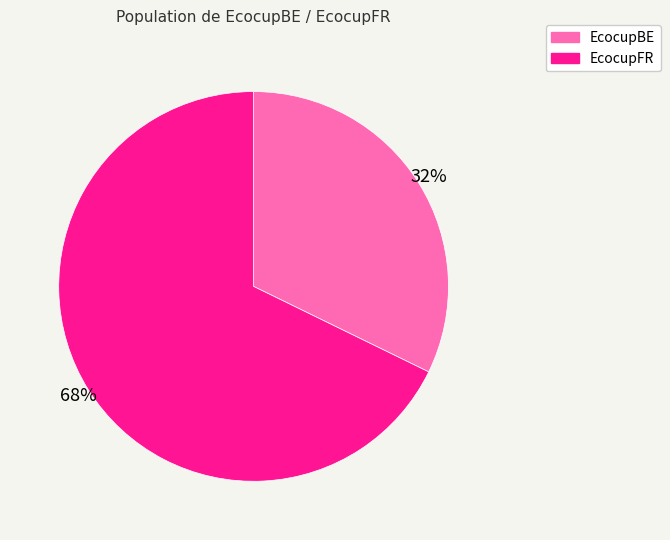

How many segments does this pie chart have?

2